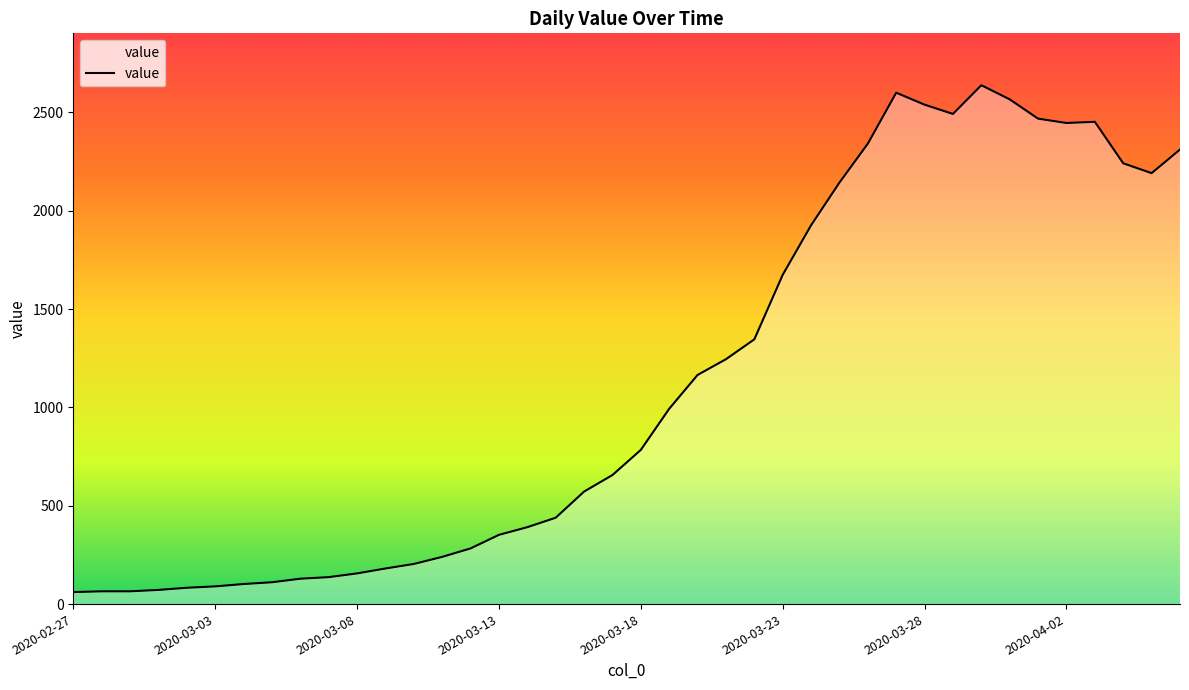

What is the greatest value displayed?

2638